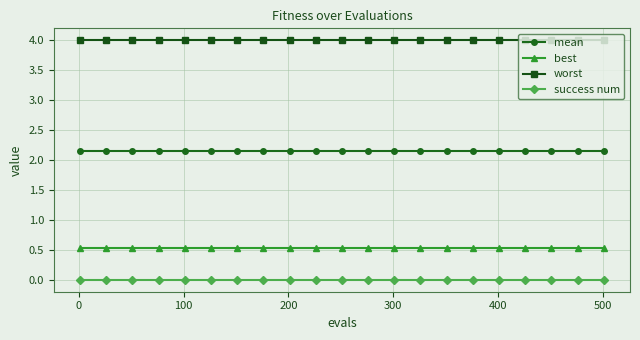

True or false: best and worst intersect in this chart.

False